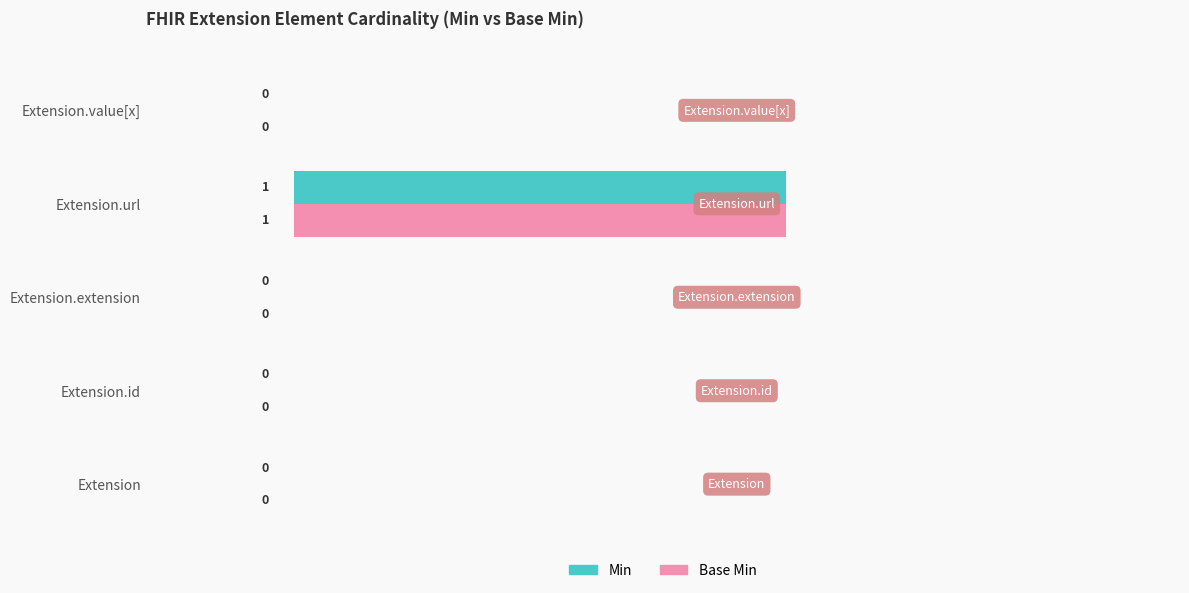

At which category is the sum across all series the highest?

Extension.url